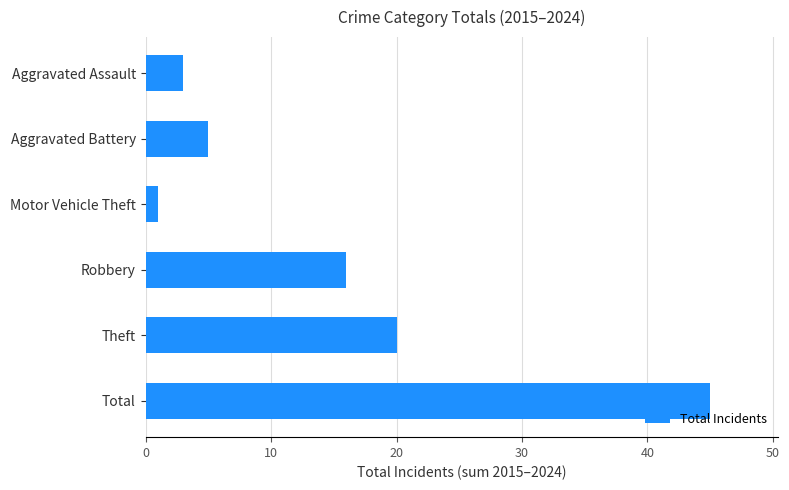

At which label is the value closest to 23?

Theft